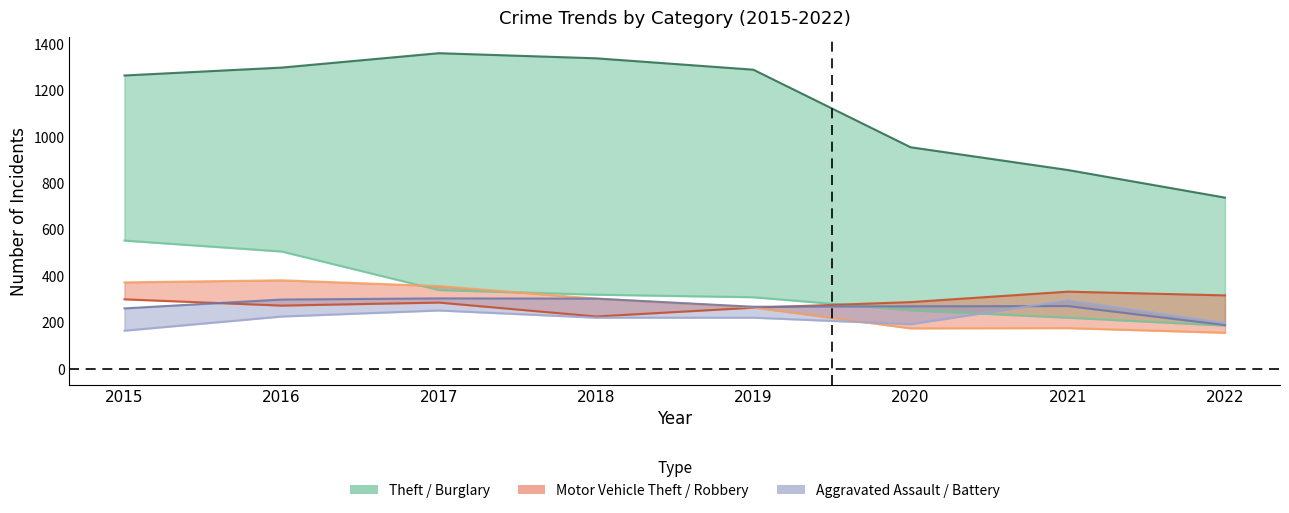

Does the chart have visible grid lines?

No